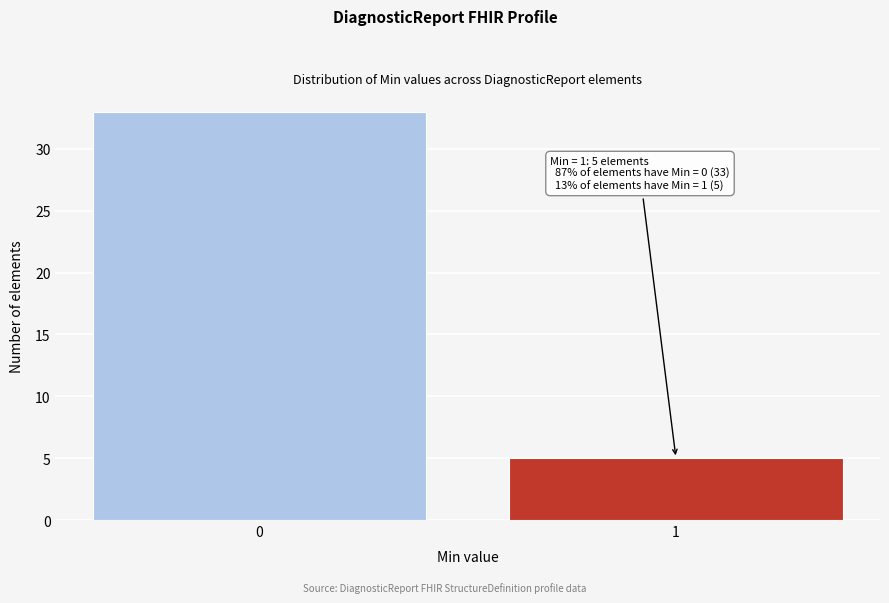

Reading right to left, what are all the values shown in this chart?

5	33